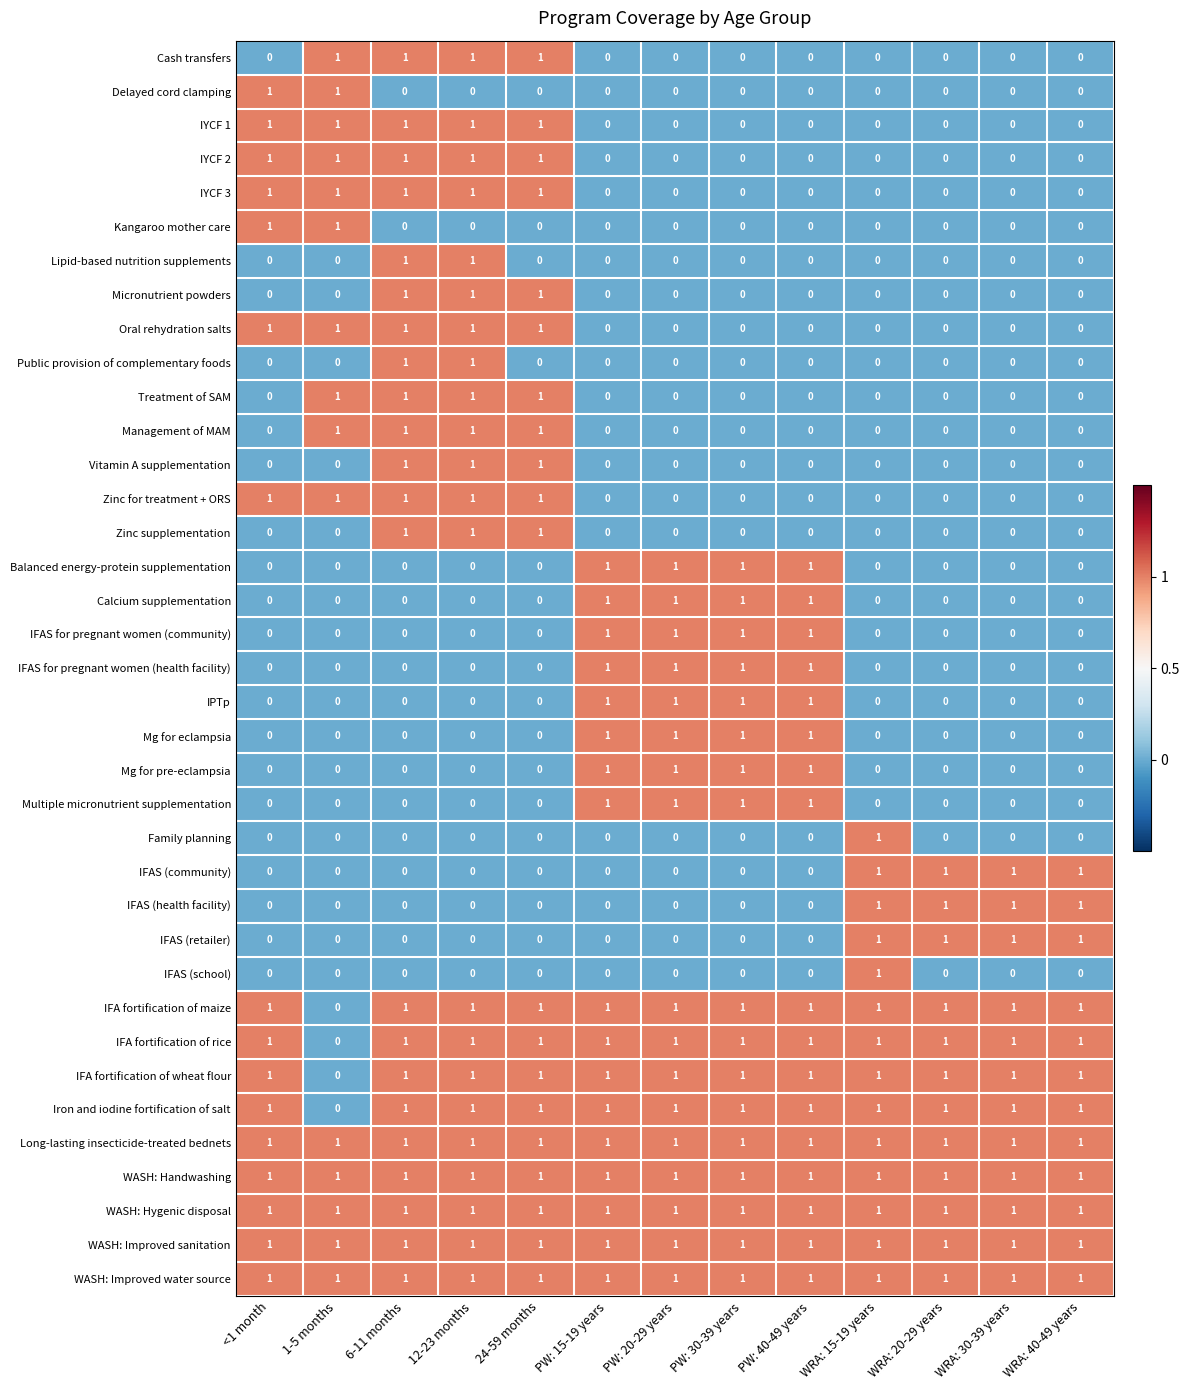

True or false: Kangaroo mother care has a value of 0 at PW: 15-19 years.

True